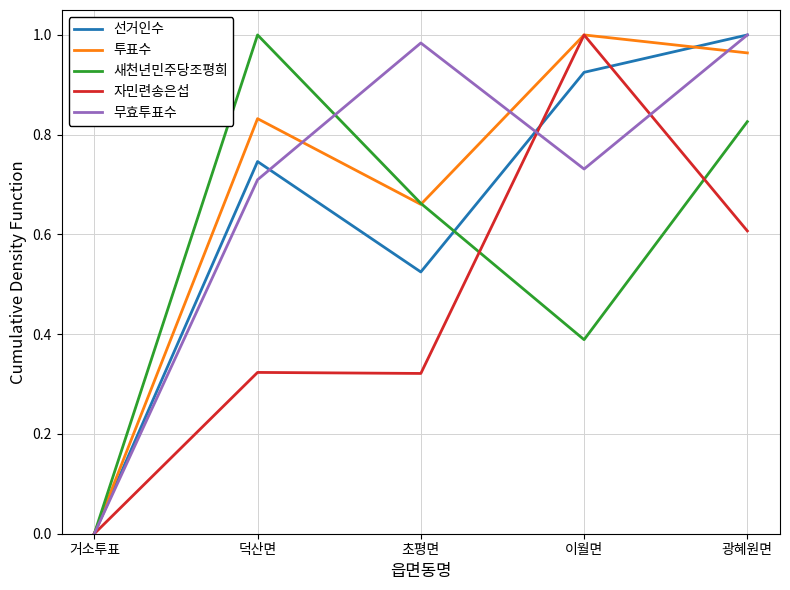

The 무효투표수 series shows 1.0 at 광혜원면. True or false?

True